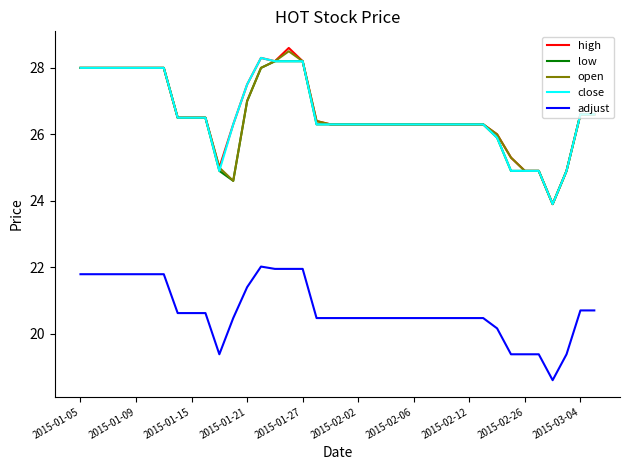

Which series has the widest spread of values?

high